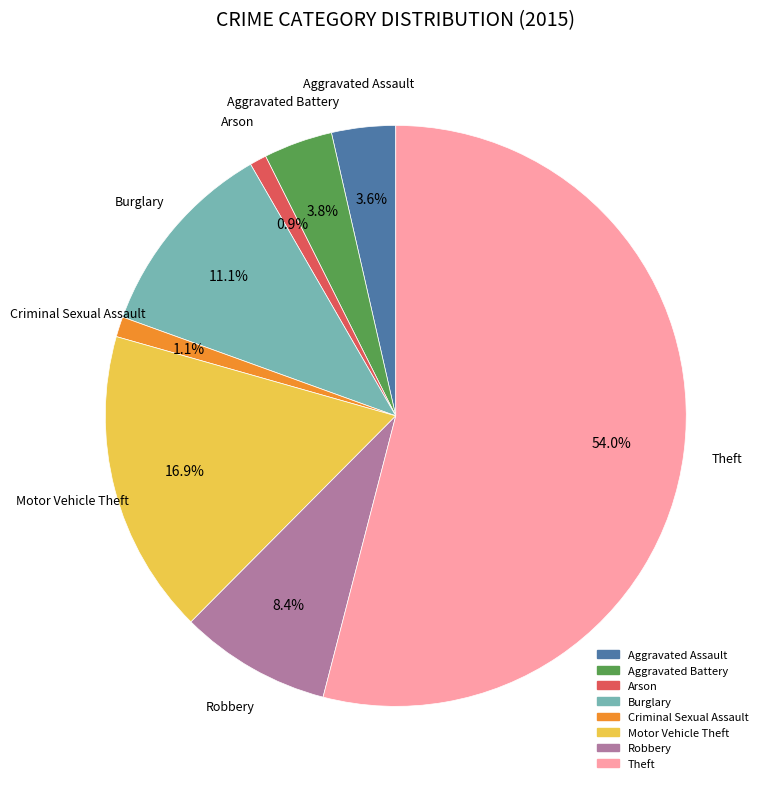

Which slice is the largest?

Theft